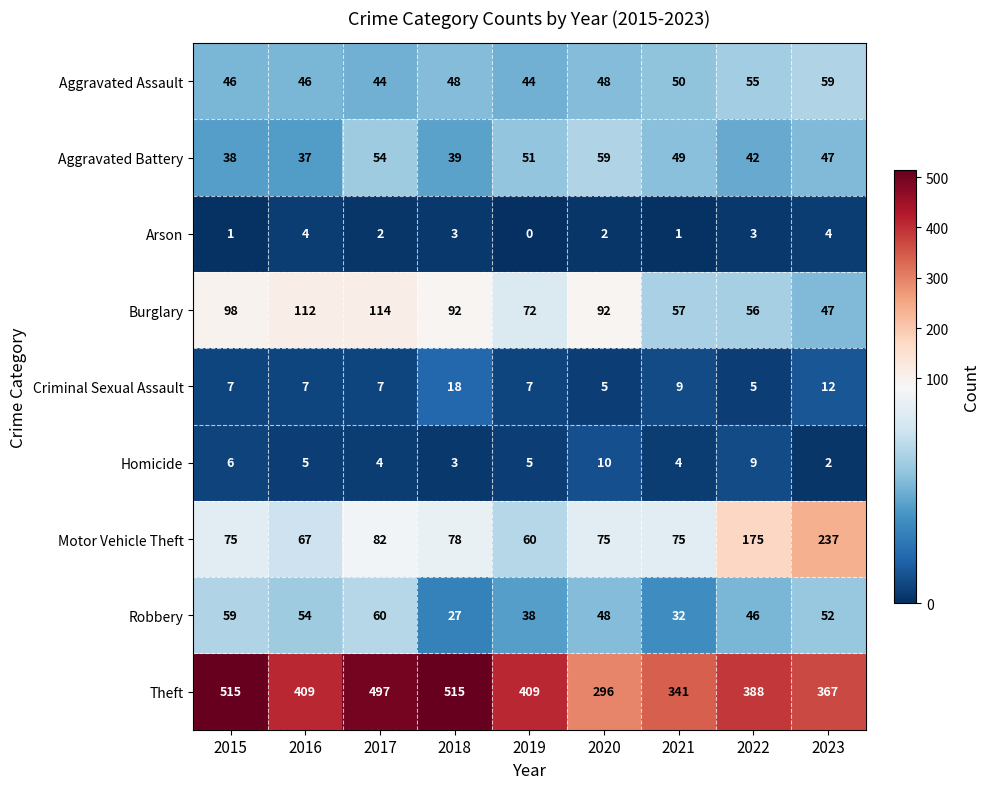

What is the difference between the maximum and minimum values in the Arson series?

4